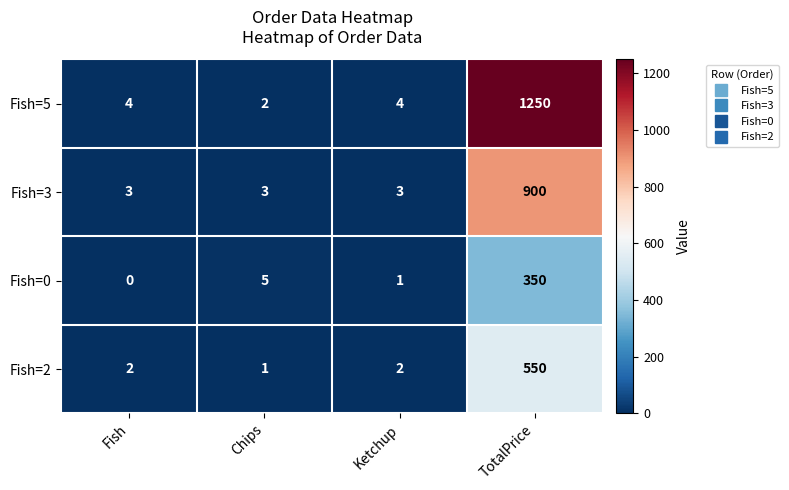

At how many categories does at least one series exceed 198?

1